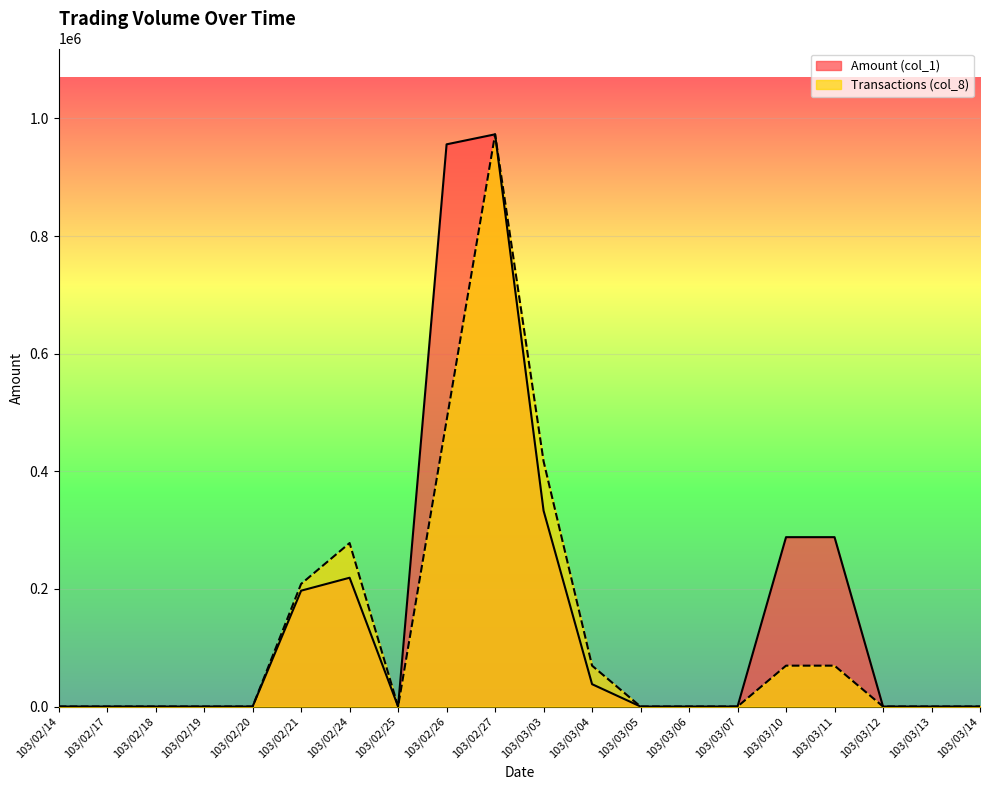

Reading left to right, extract all data points from this chart.

Amount (col_1): 103/02/14=0	103/02/17=0	103/02/18=0	103/02/19=0	103/02/20=0	103/02/21=197000	103/02/24=219000	103/02/25=0	103/02/26=956000	103/02/27=973000	103/03/03=333000	103/03/04=38000	103/03/05=0	103/03/06=0	103/03/07=0	103/03/10=288000	103/03/11=288000	103/03/12=0	103/03/13=0	103/03/14=0
Transactions (col_8): 103/02/14=0	103/02/17=0	103/02/18=0	103/02/19=0	103/02/20=0	103/02/21=208500	103/02/24=278000	103/02/25=0	103/02/26=486500	103/02/27=973000	103/03/03=417000	103/03/04=69500	103/03/05=0	103/03/06=0	103/03/07=0	103/03/10=69500	103/03/11=69500	103/03/12=0	103/03/13=0	103/03/14=0